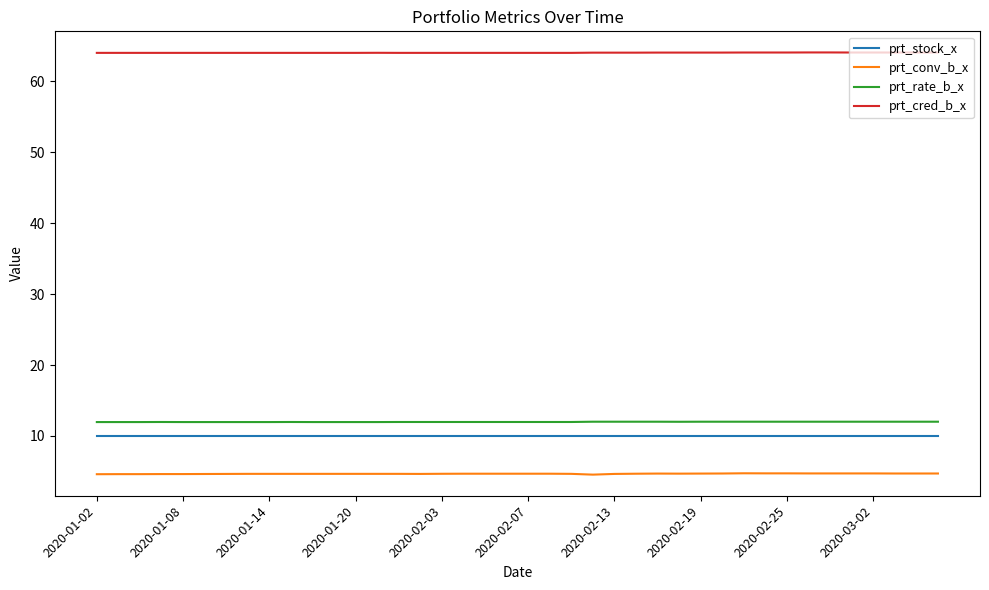

Is this an area chart (filled region under the line)?

No